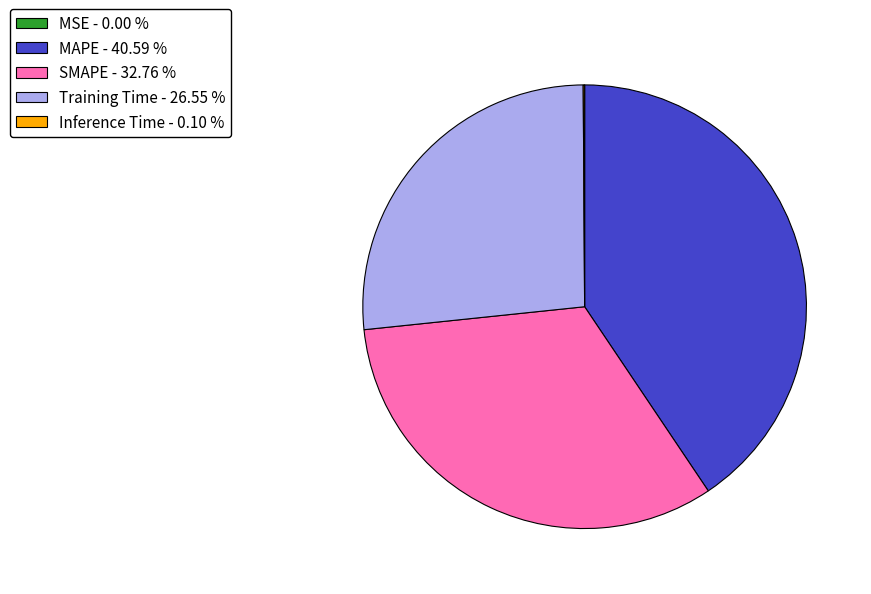

Does any single category account for the majority?

No